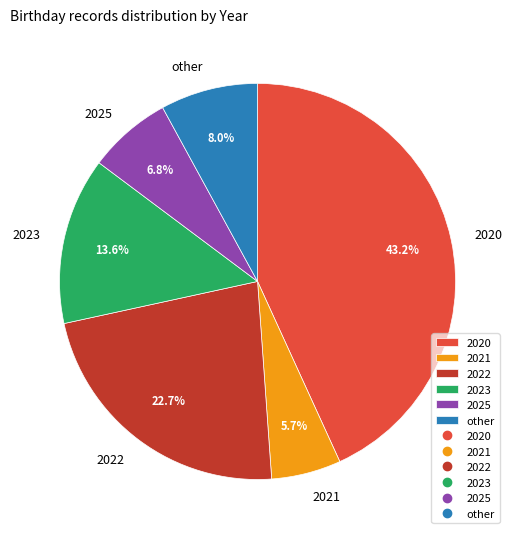

Is it true that 2022 is 32% of the pie?

False